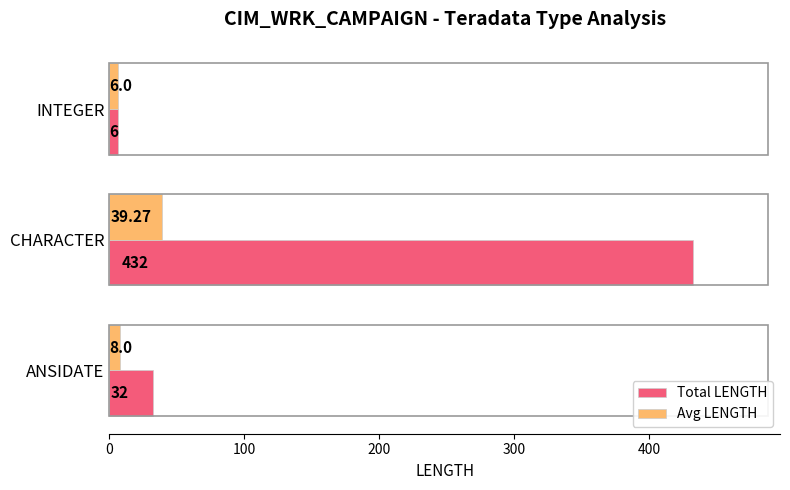

What is the spread (max minus min) of values at ANSIDATE?

24.0